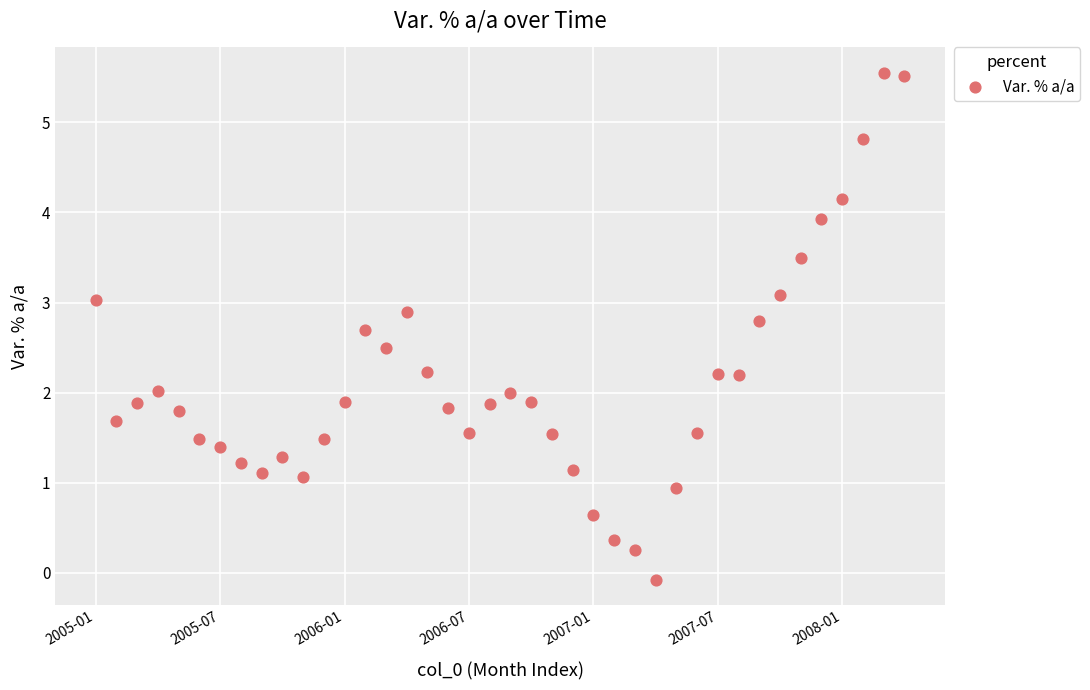

What is the range of Y values (max minus min)?

5.6